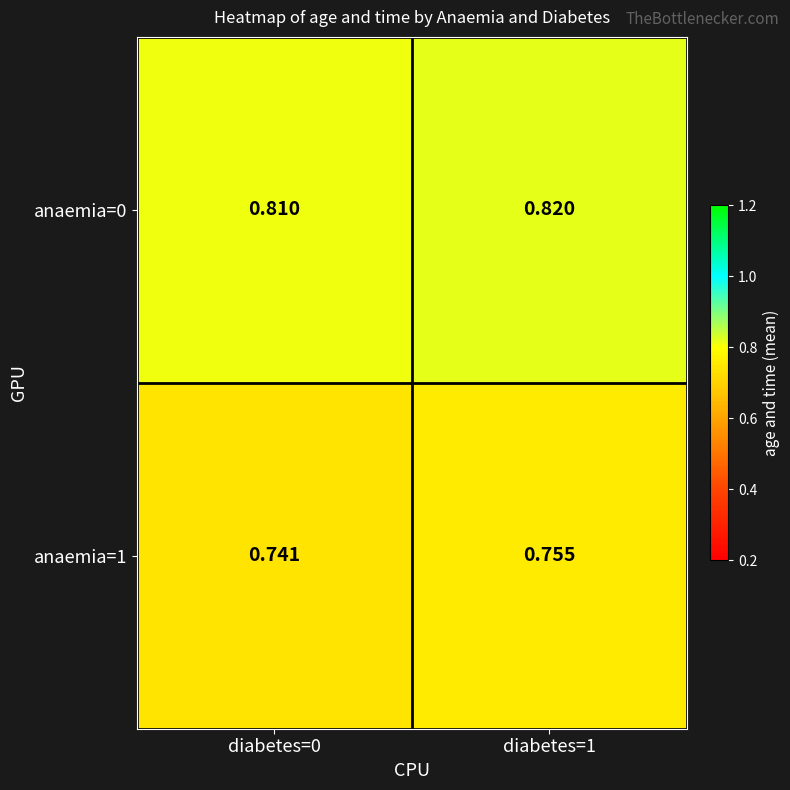

Is the value of anaemia=1 at diabetes=1 greater than the value of anaemia=0 at diabetes=0?

No